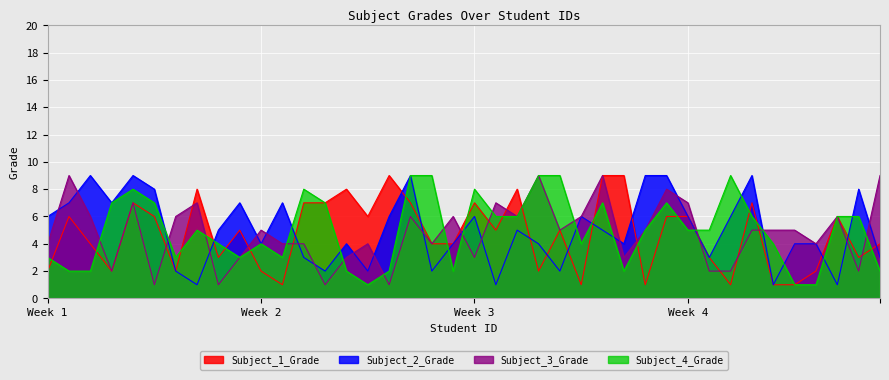

Which series ends up on top after the final intersection of Subject_2_Grade and Subject_4_Grade?

Subject_2_Grade